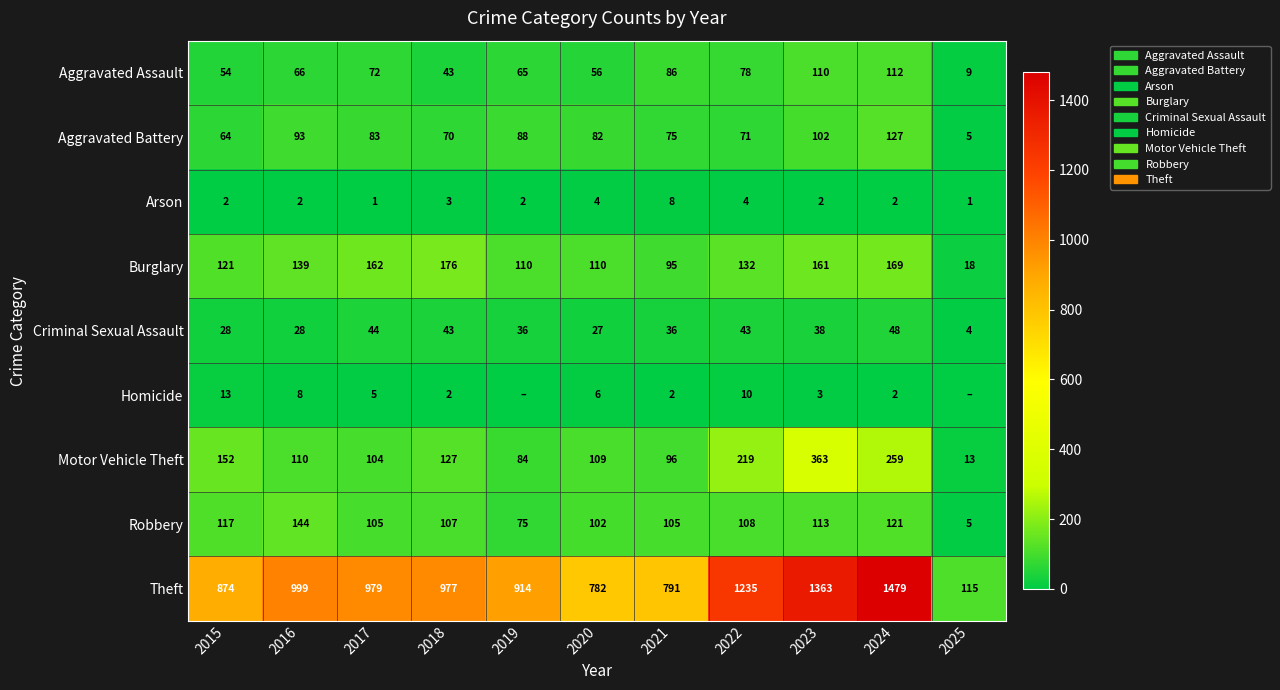

At which label does Burglary reach its minimum?

2025